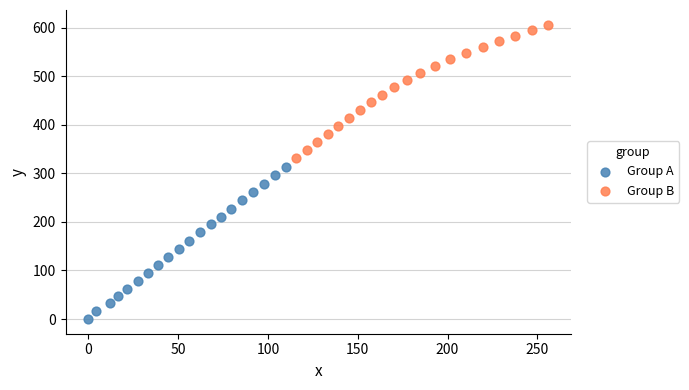

What are all the series names shown in the legend?

Group A, Group B